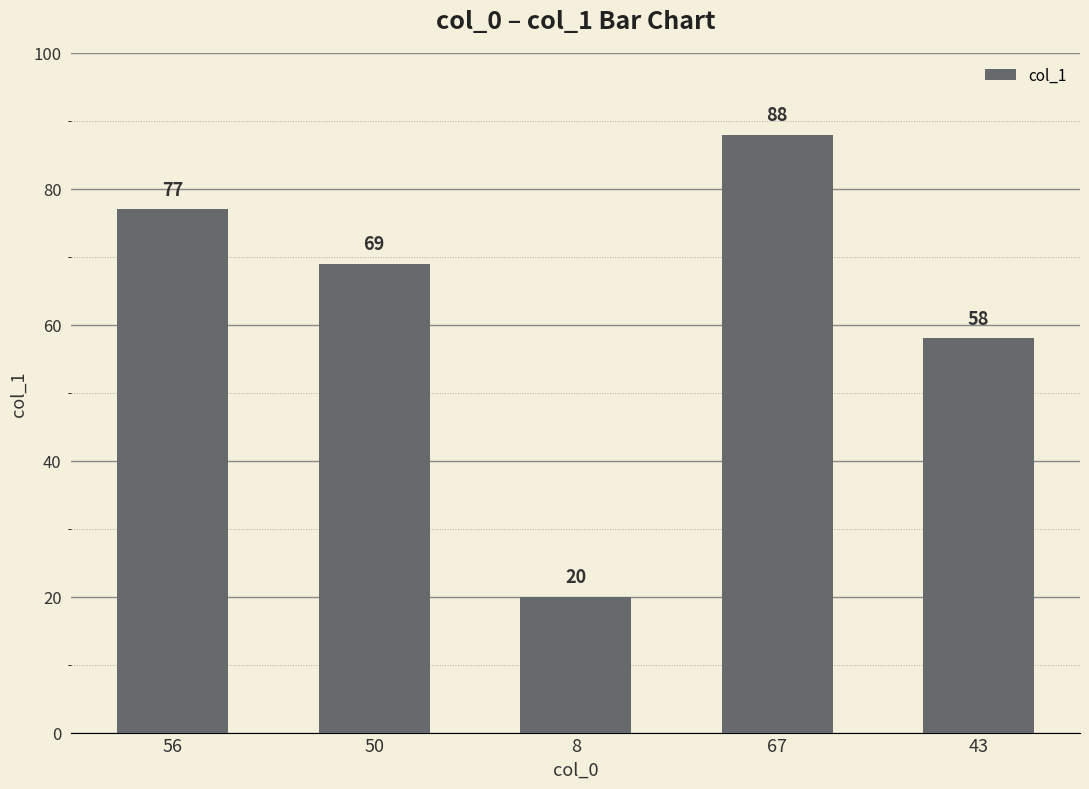

Reading left to right, what are all the values shown in this chart?

56=77	50=69	8=20	67=88	43=58